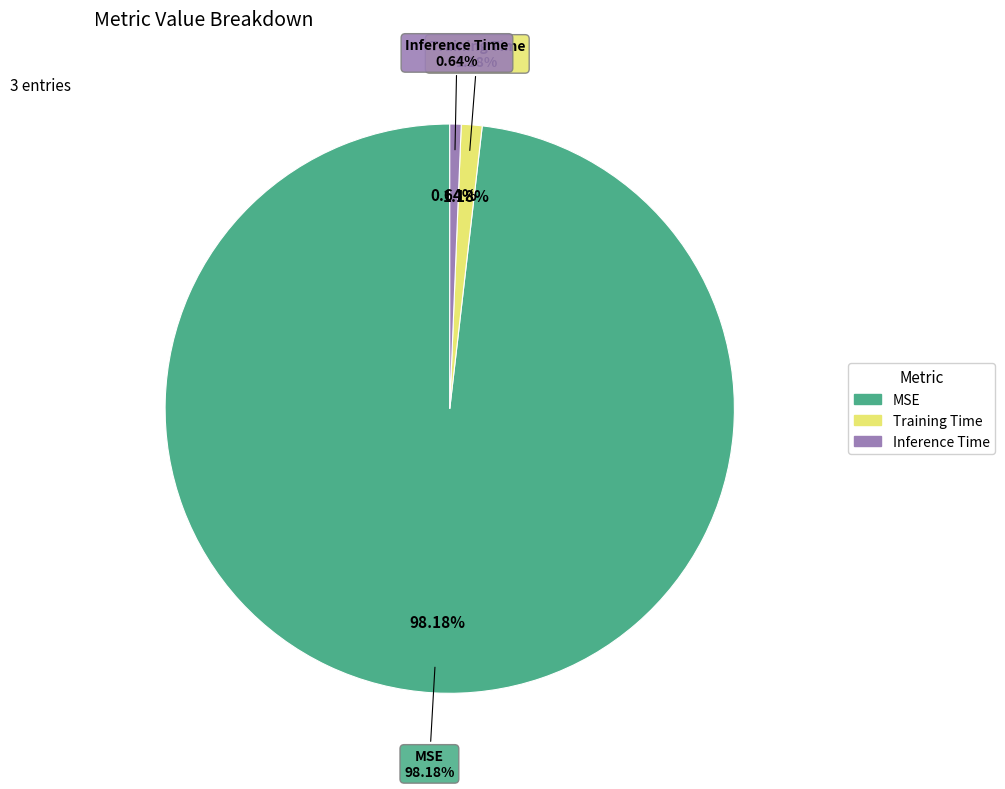

Which slice is the smallest?

Inference Time